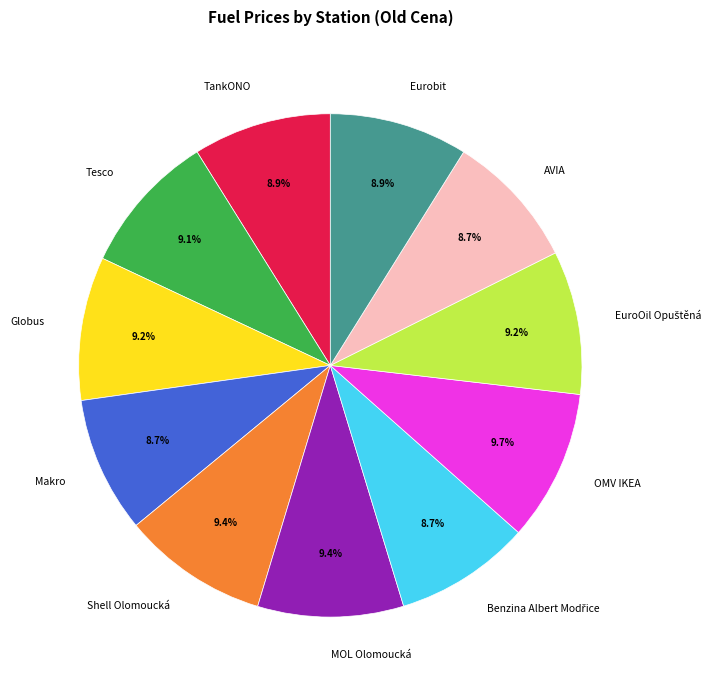

The Globus slice represents 1% of the pie. True or false?

False